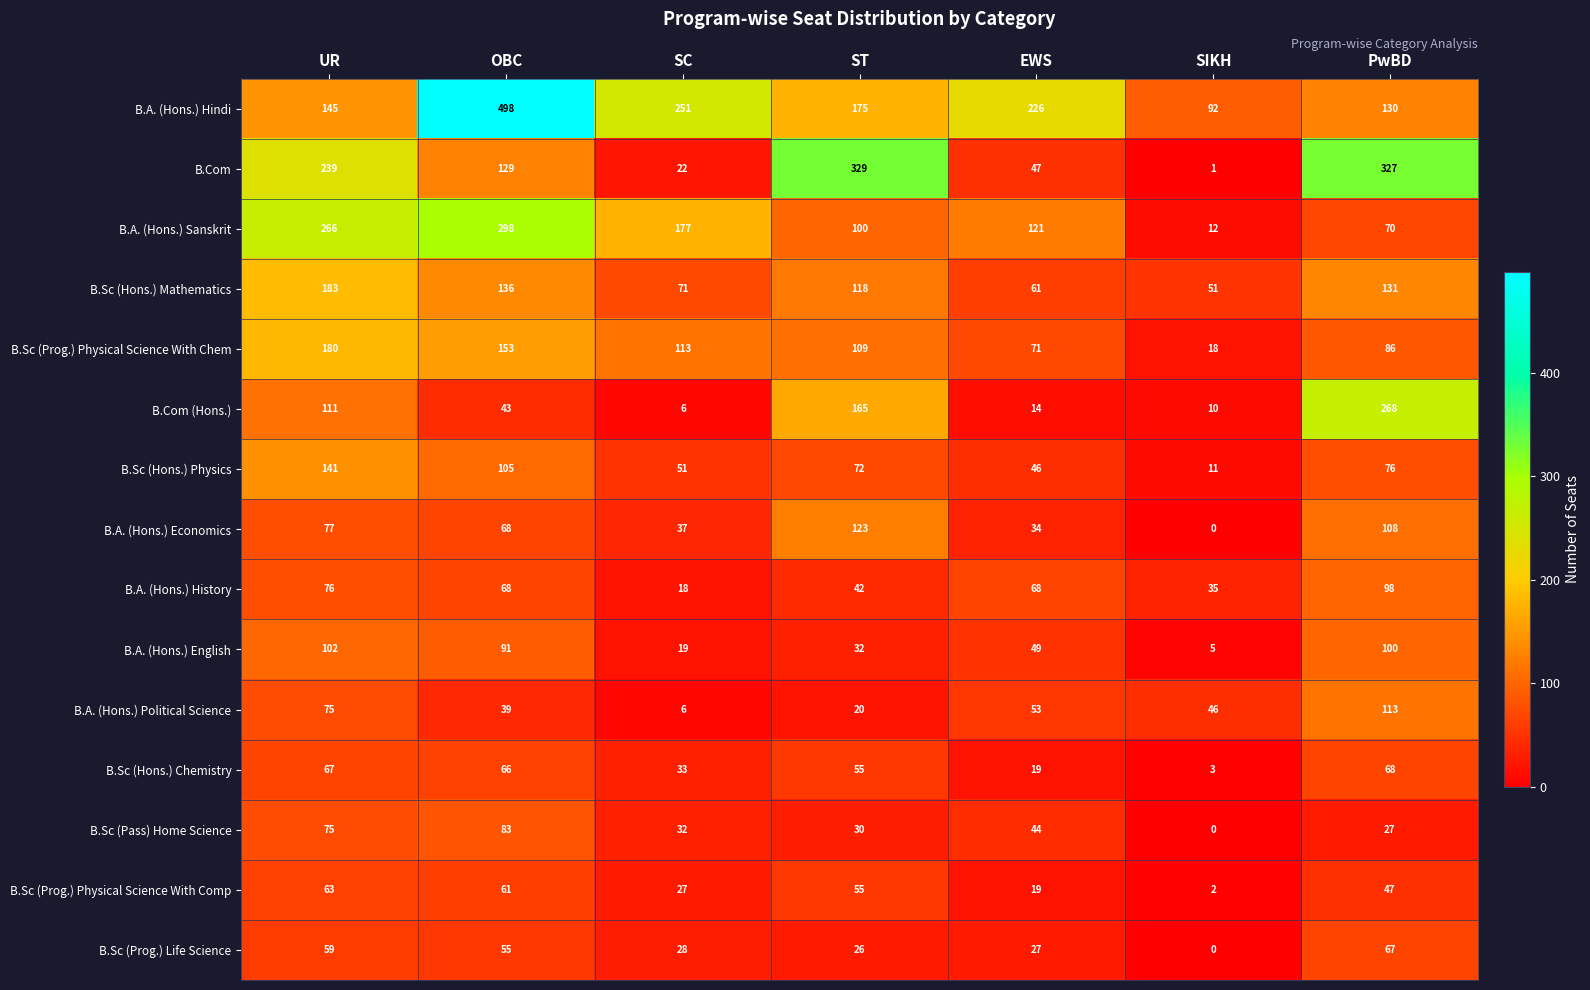

What is the difference between the maximum and second lowest values in the B.Sc (Hons.) Chemistry series?

49